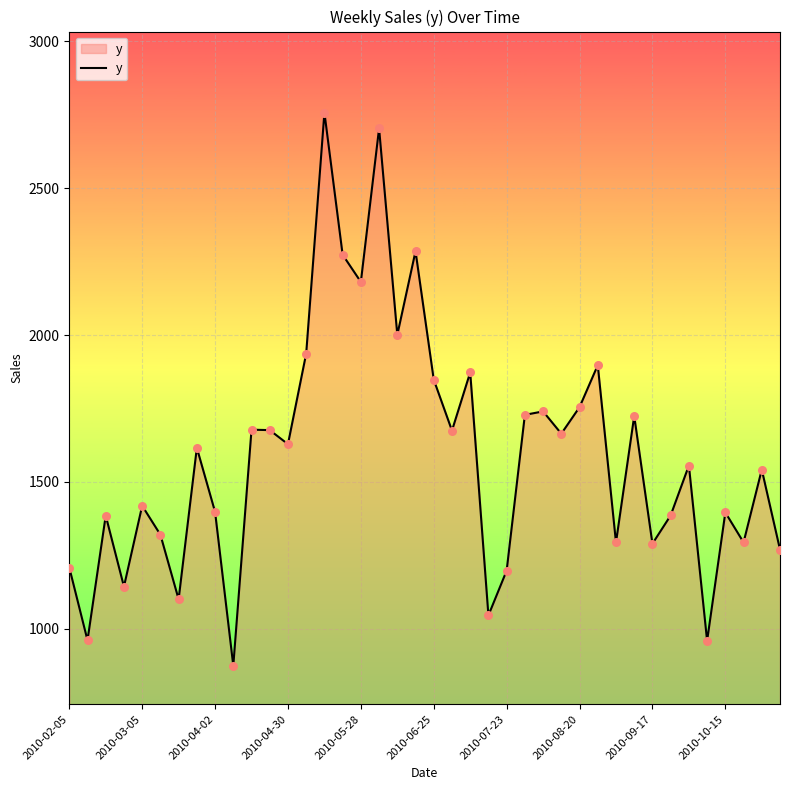

What is the maximum value shown in the chart?

2757.3